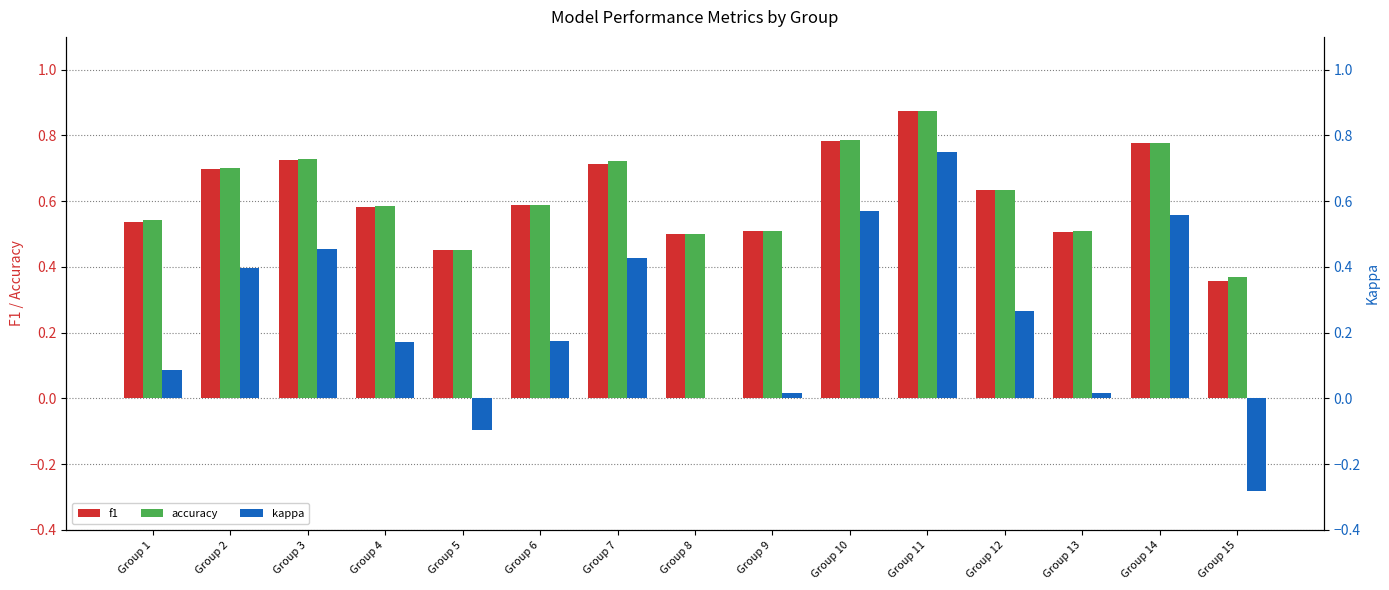

What is the spread (max minus min) of values at Group 15?

0.6